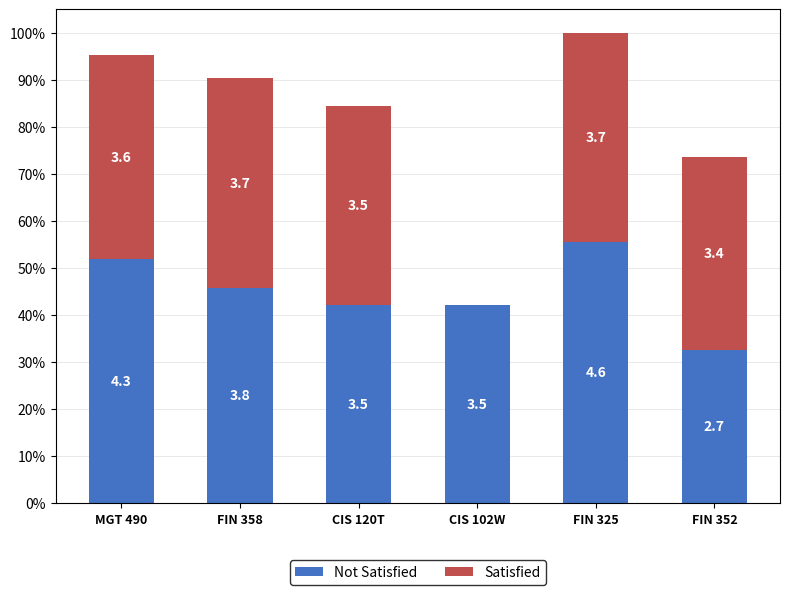

List the series in order of their overall mean, highest first.

Not Satisfied, Satisfied